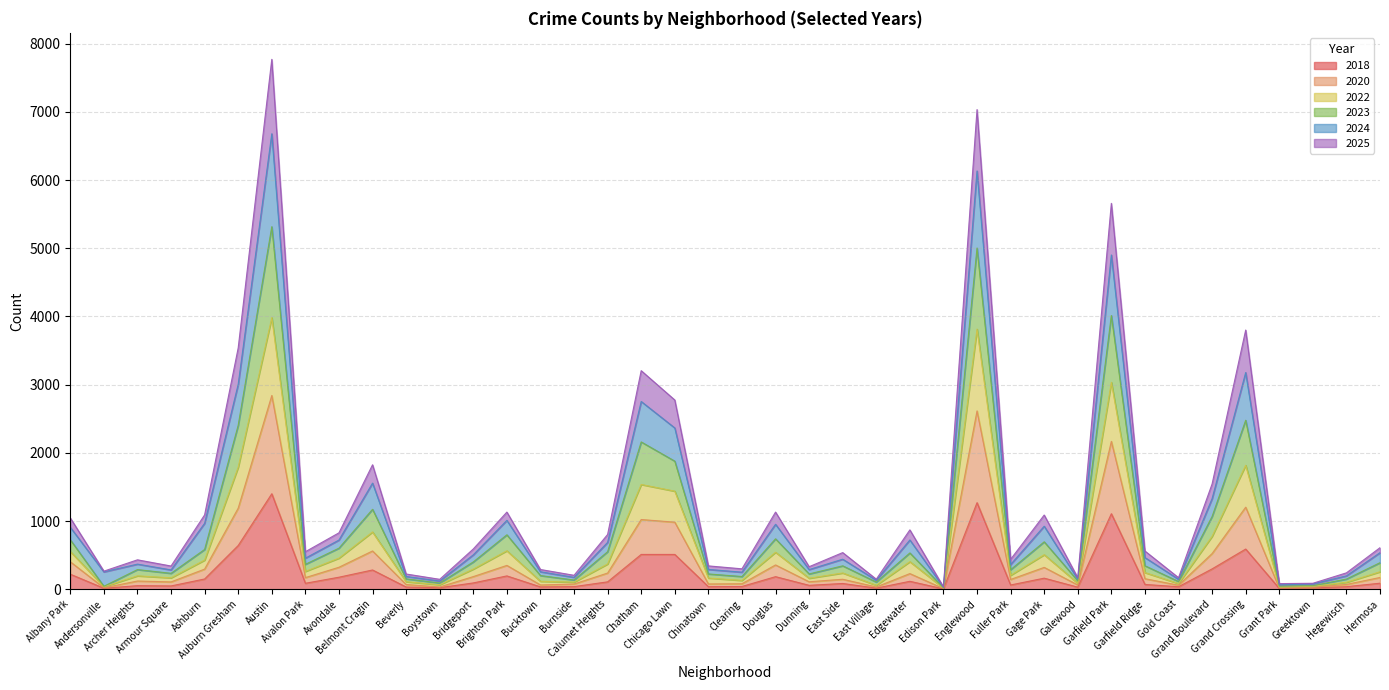

Which series has the widest spread of values?

2024